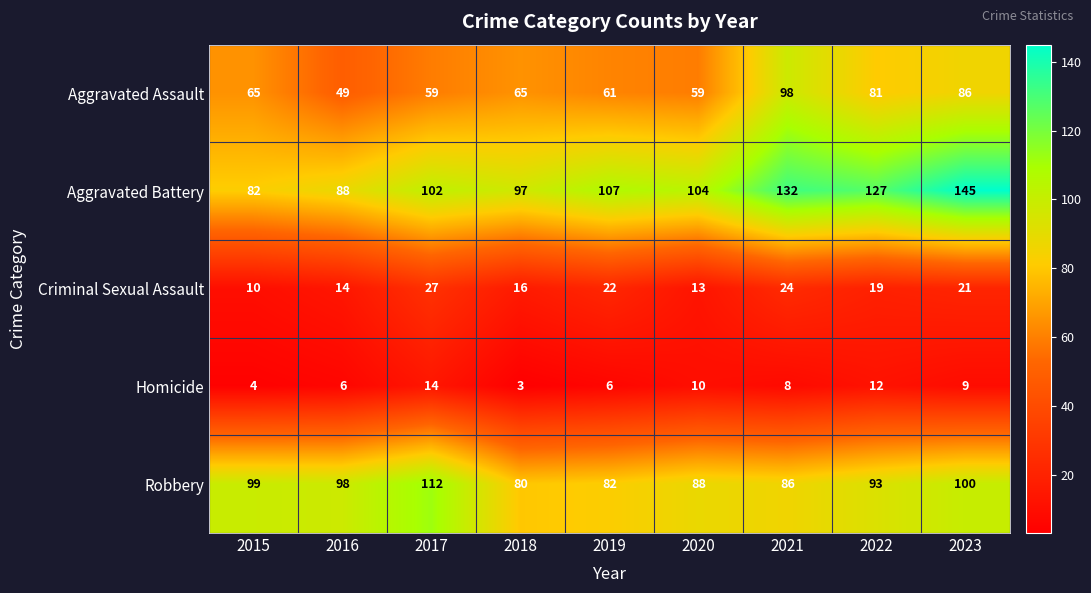

How many data points in Aggravated Assault are less than 65?

4